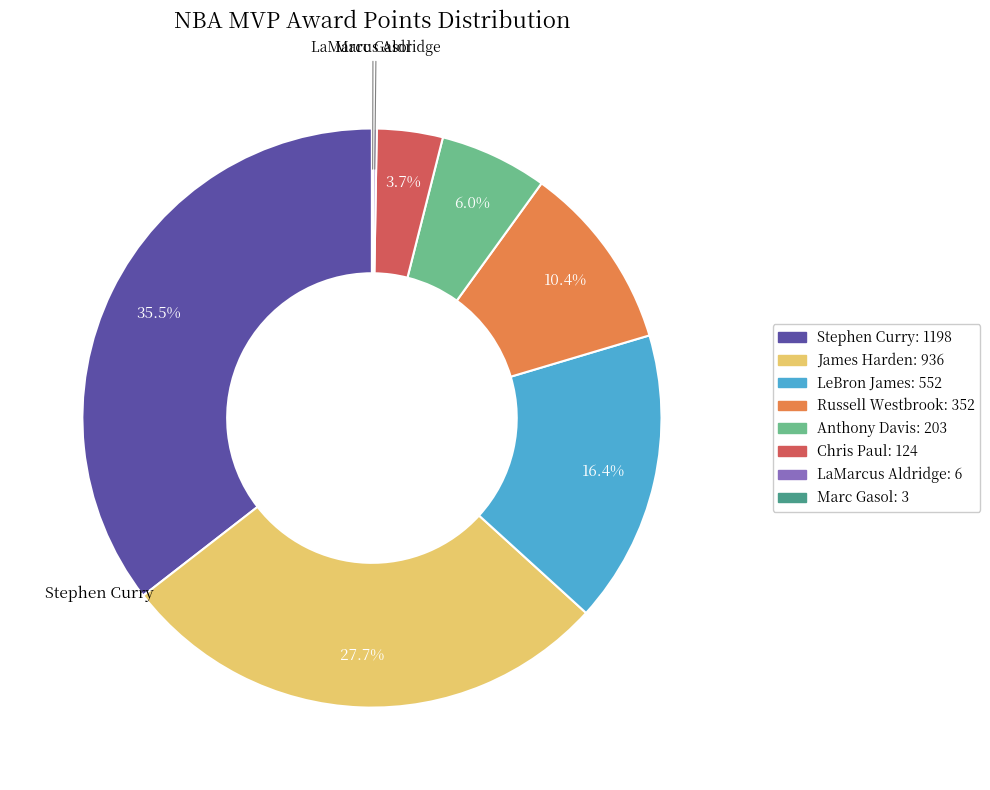

What percentage is the James Harden slice, to the nearest percent?

28%